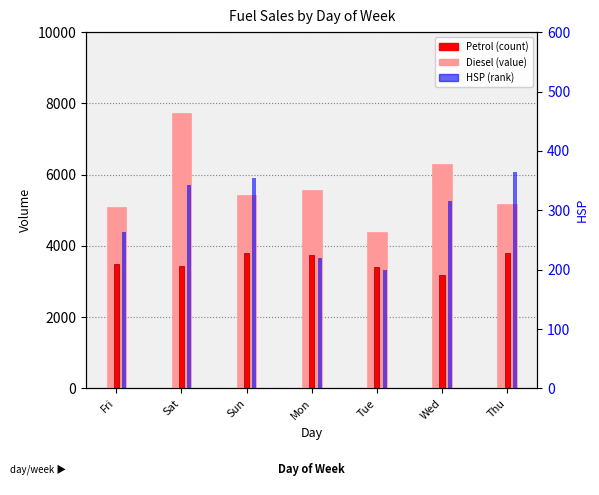

At which category is the sum across all series the highest?

Sat